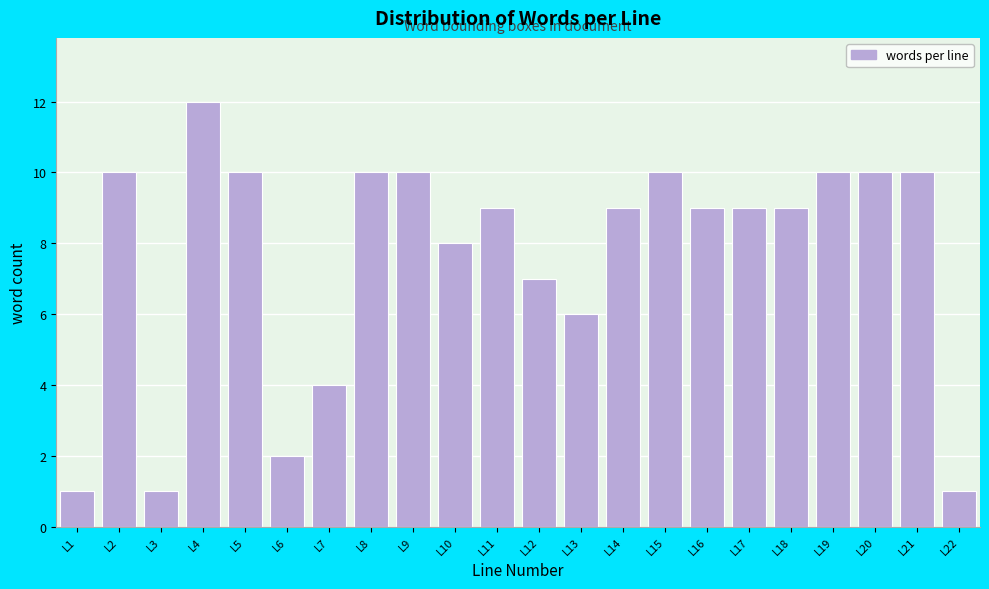

Reading left to right, transcribe all the data shown in this chart.

L1=1	L2=10	L3=1	L4=12	L5=10	L6=2	L7=4	L8=10	L9=10	L10=8	L11=9	L12=7	L13=6	L14=9	L15=10	L16=9	L17=9	L18=9	L19=10	L20=10	L21=10	L22=1